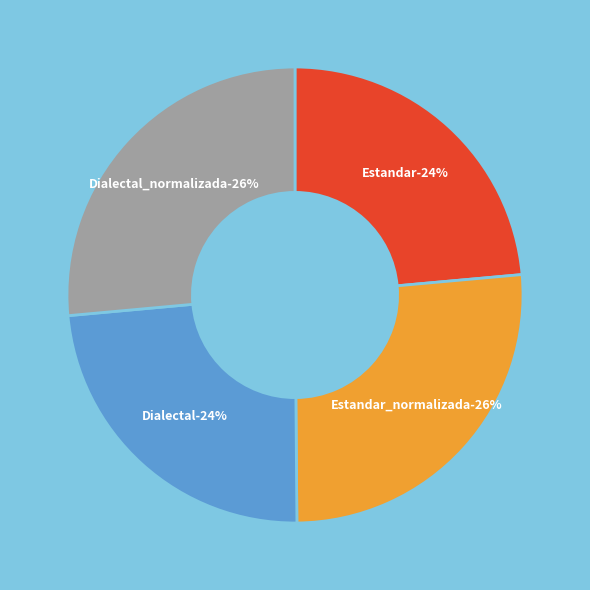

What is the ratio of the value at Dialectal to the value at Estandar_normalizada?

0.9